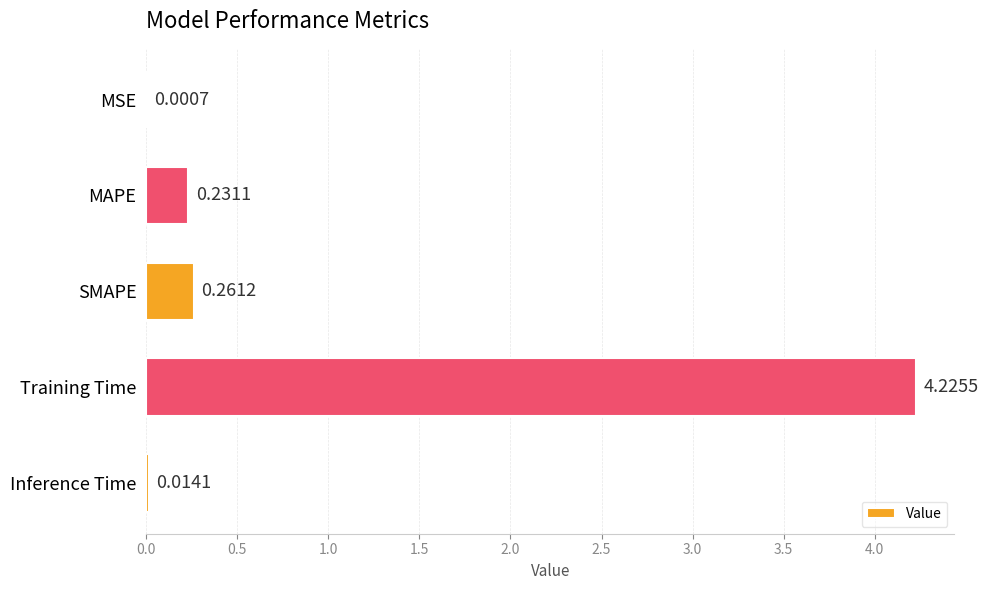

What is the change in value from MSE to MAPE?

+0.2